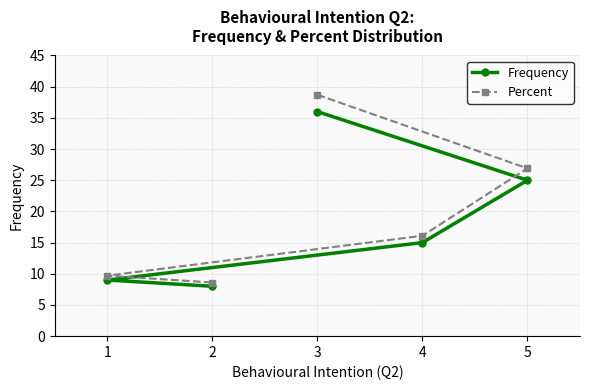

Is it true that Frequency equals 25.0 at 5?

True